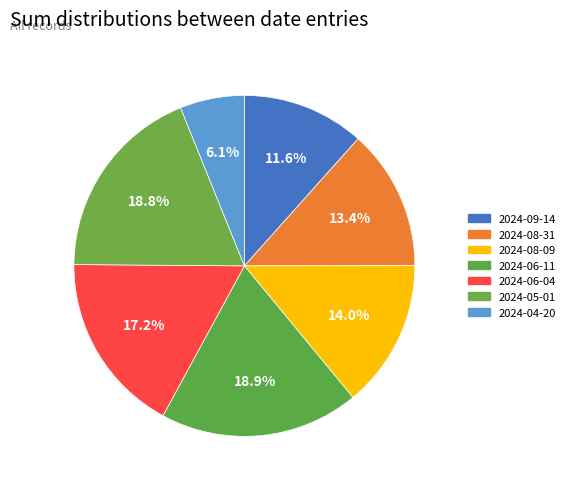

Is there a majority slice in this chart?

No